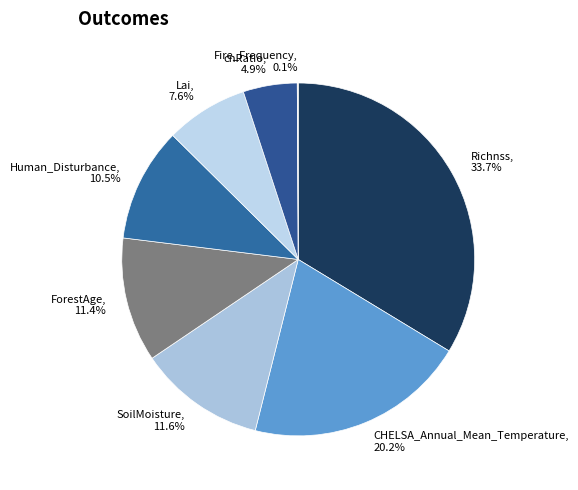

The ForestAge slice represents 11% of the pie. True or false?

True